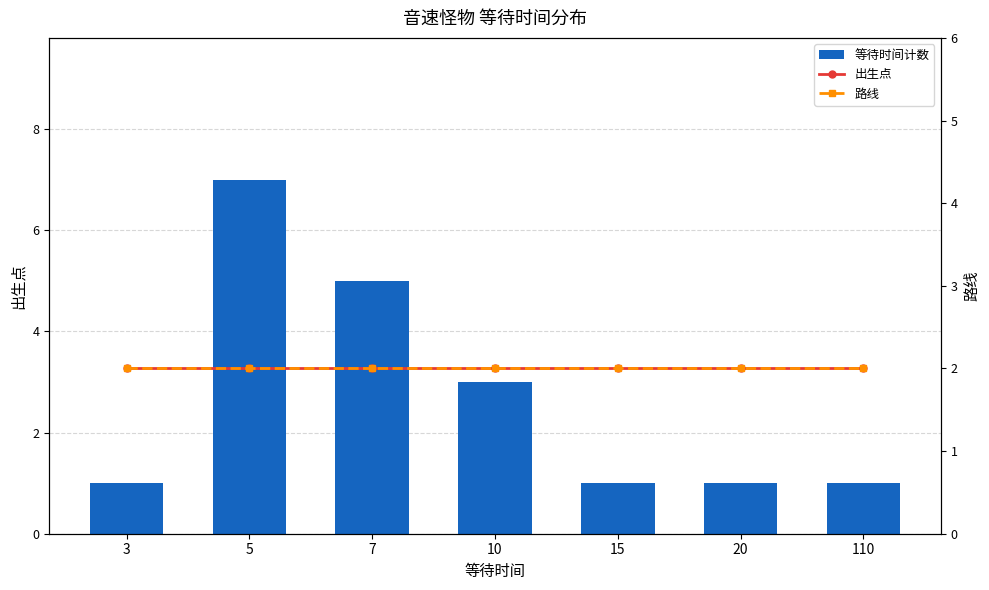

What is the total value across all series at 15?

5